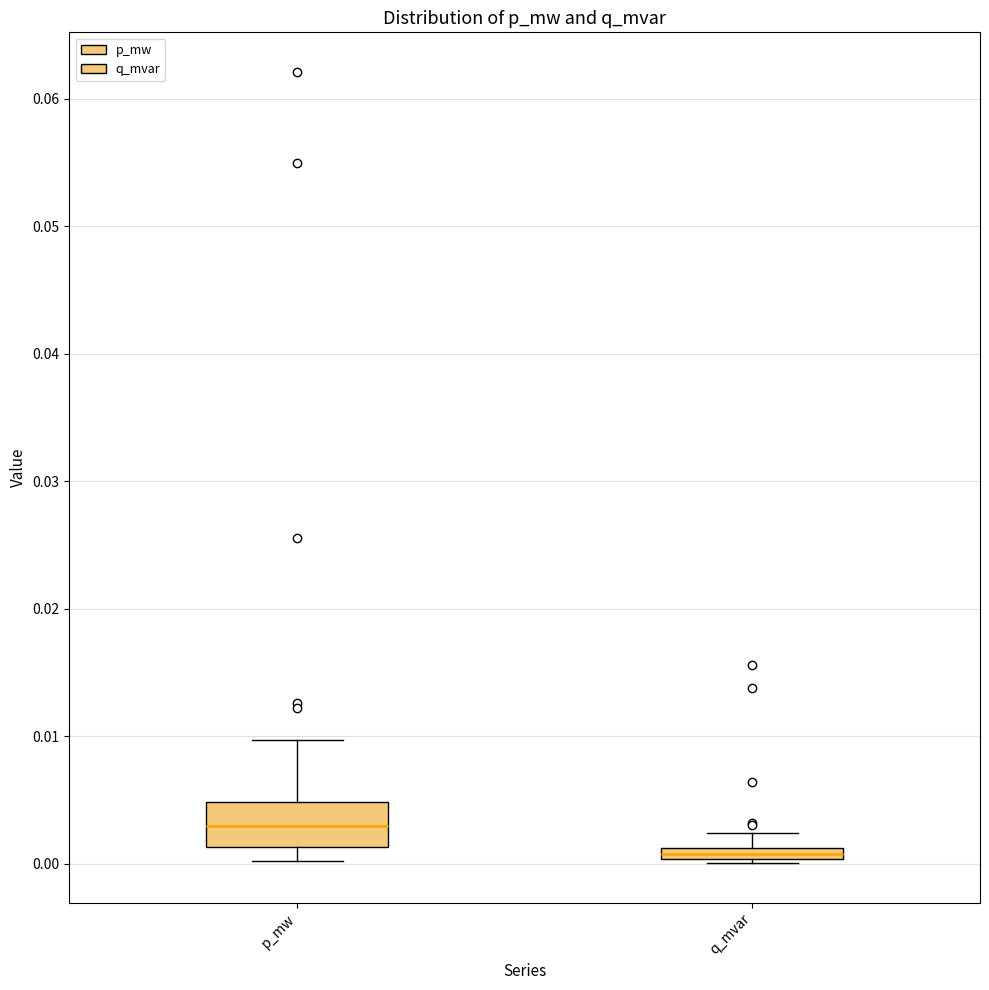

Which box has the highest median line?

p_mw